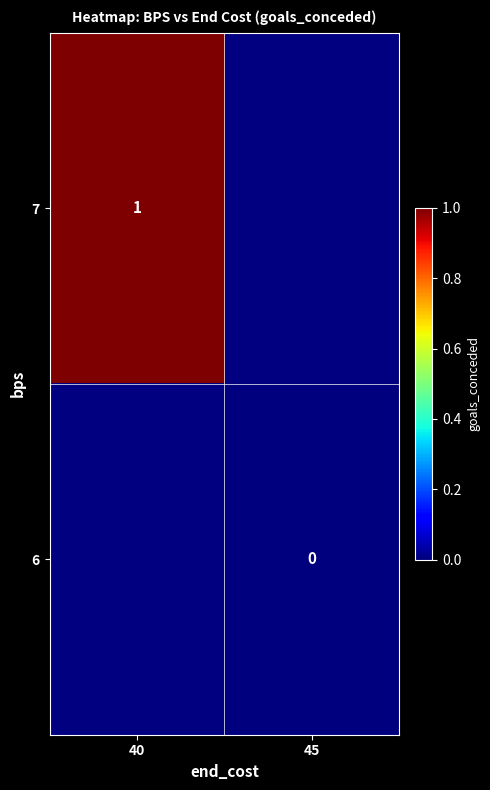

The value of 7 at 40 is 1. True or false?

True